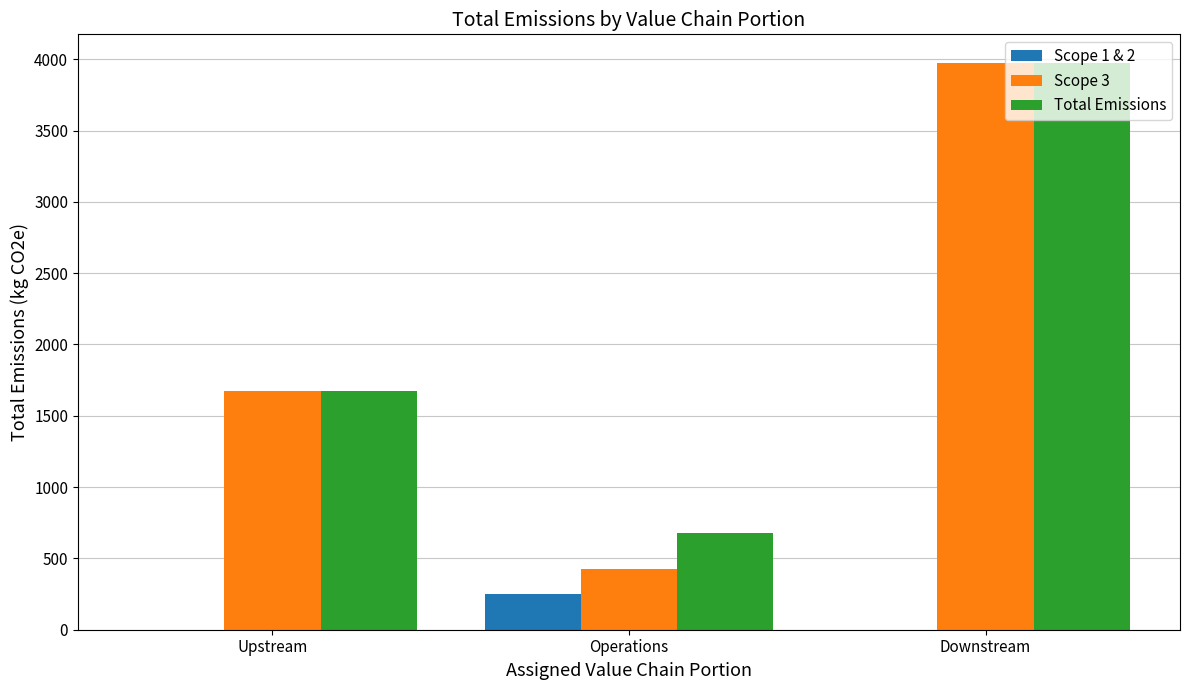

Where is Total Emissions nearest to the value 2326?

Upstream